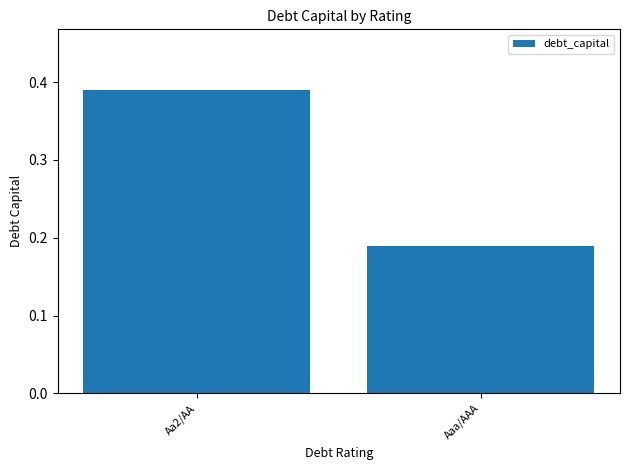

How many bars are there in total?

2